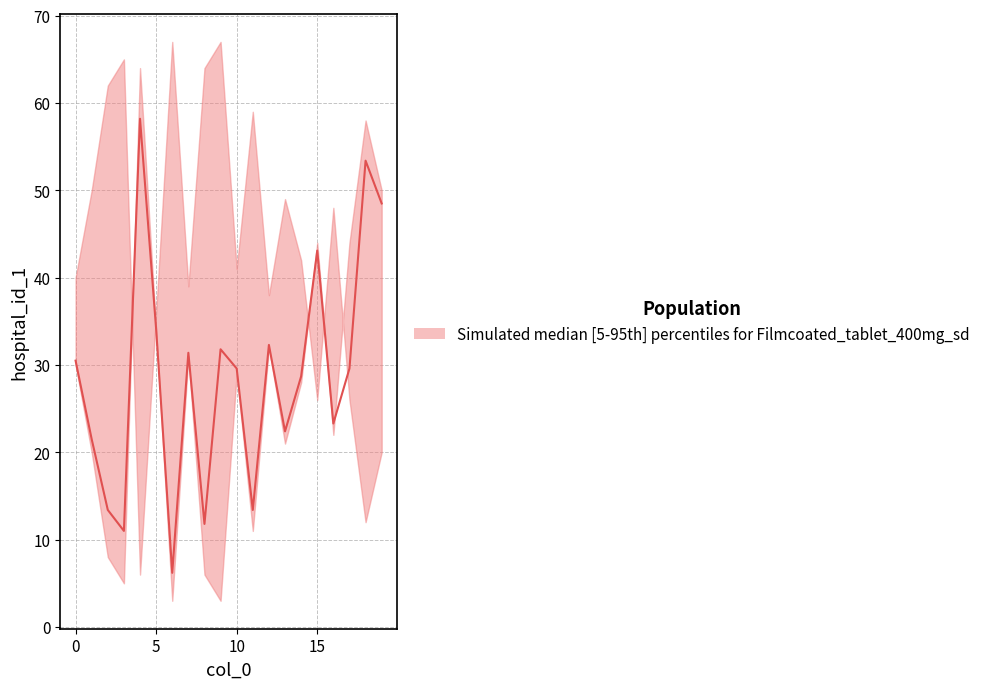

How many points are higher than both their immediate neighbors (excluding endpoints)?

6